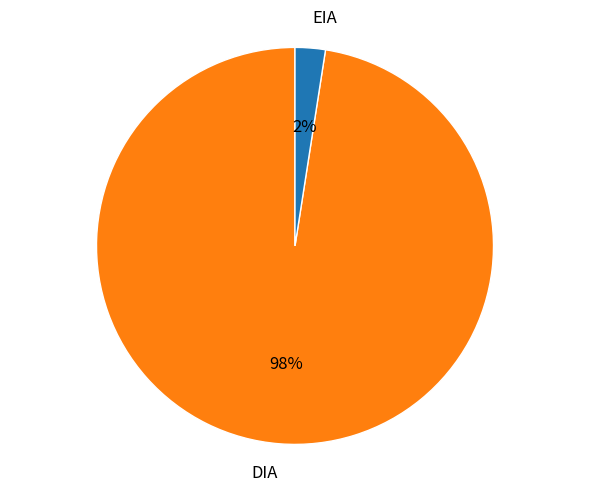

Does DIA account for over 50% of the chart?

Yes